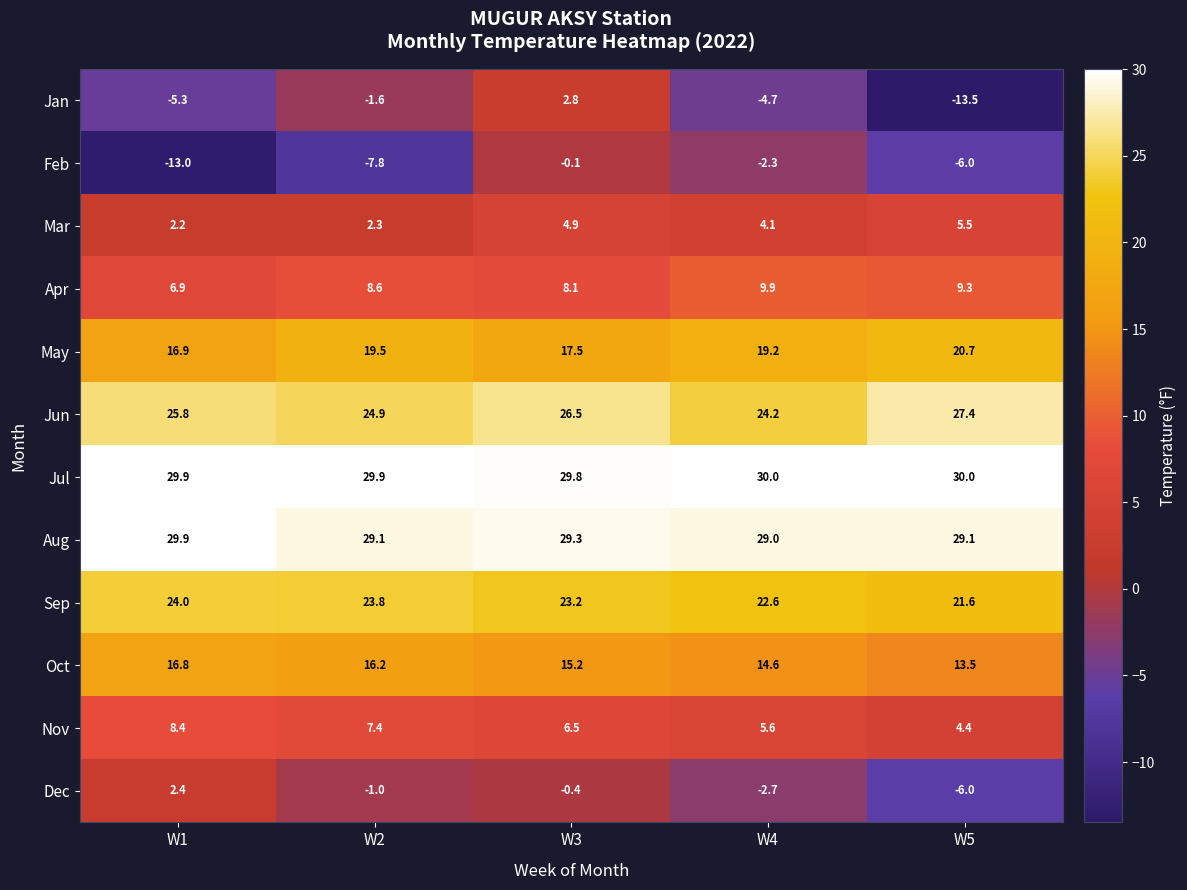

Rank the series by their maximum value, from lowest to highest.

Feb, Dec, Jan, Mar, Nov, Apr, Oct, May, Sep, Jun, Aug, Jul